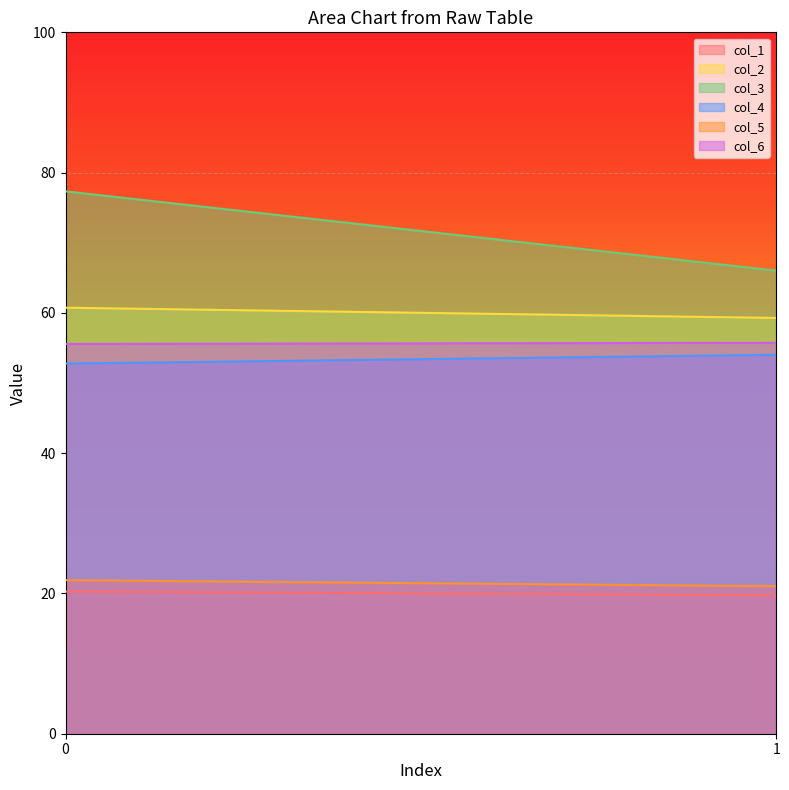

Does the chart display data point markers on the line(s)?

No